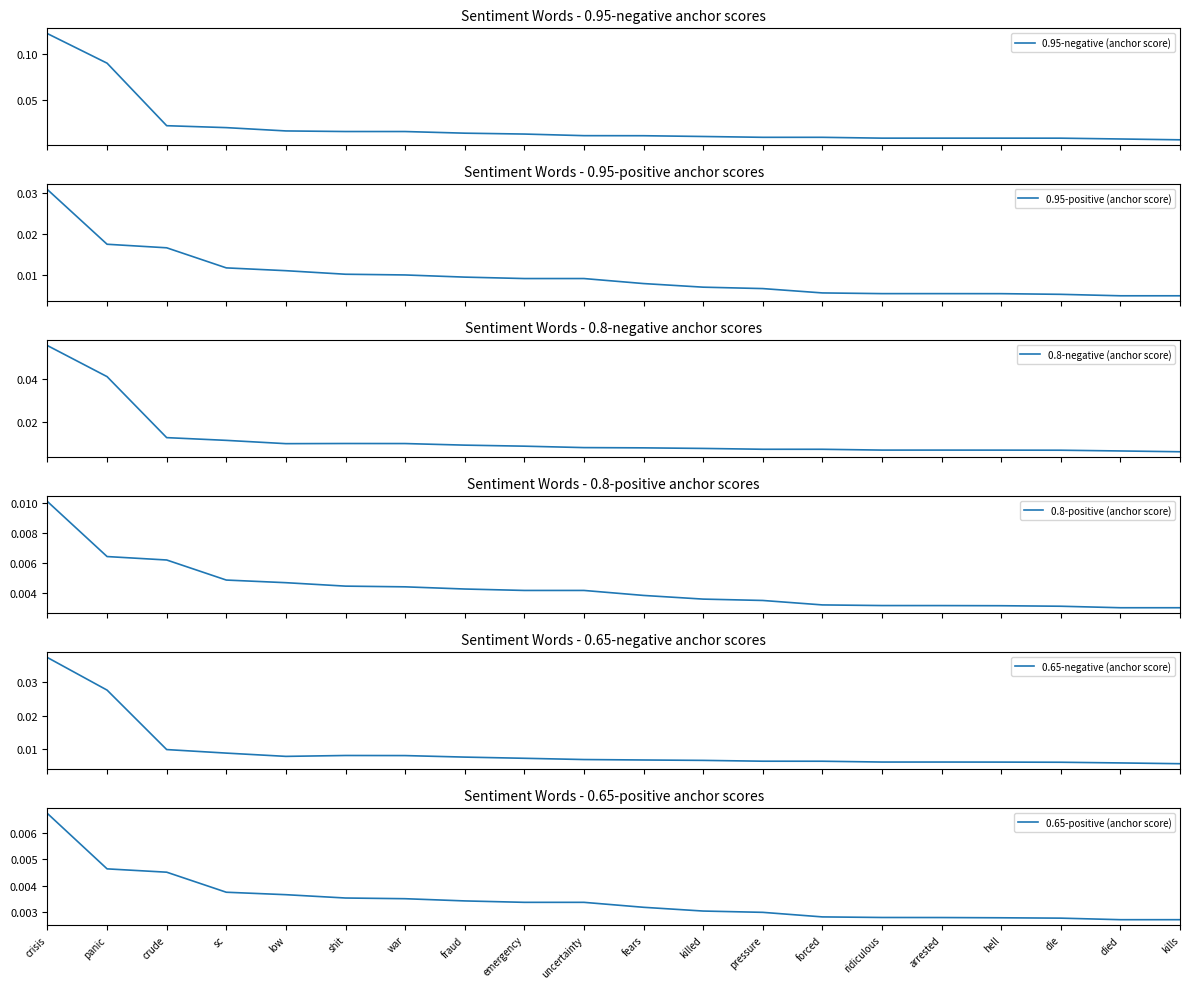

What is the sum of all 0.65-positive (anchor score) values?

0.1